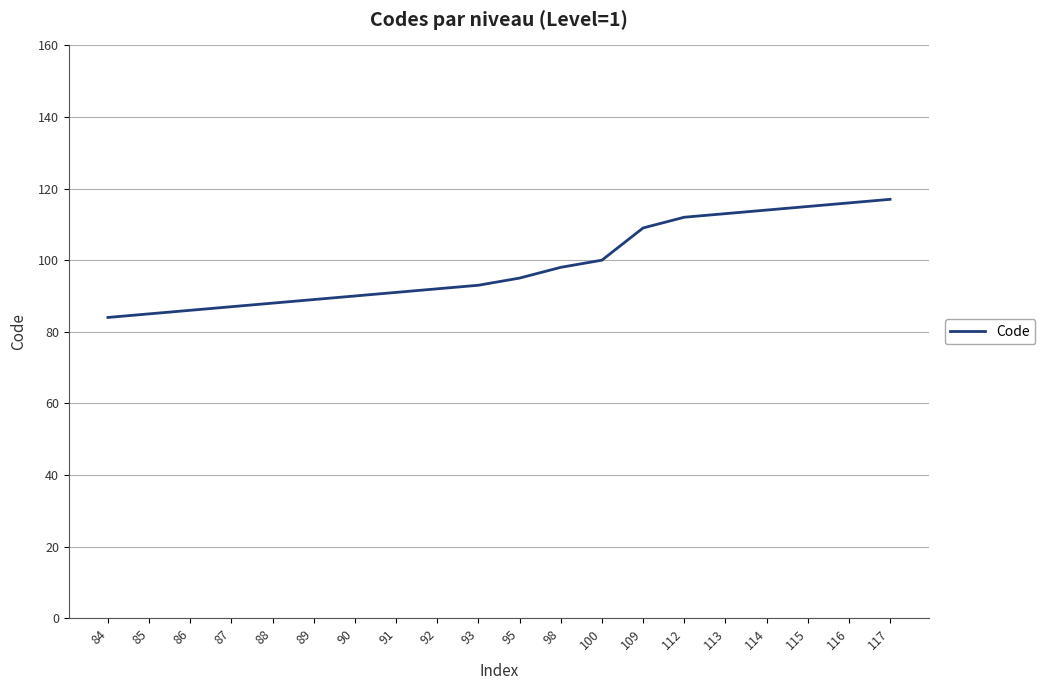

Approximately how many times larger is the value at 85 compared to 91?

0.9